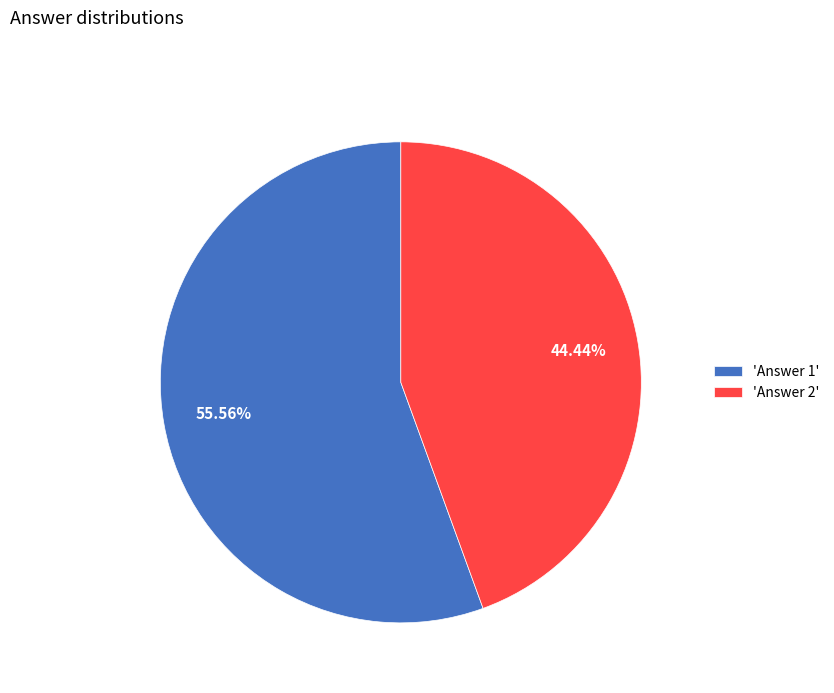

Rank the categories by value from lowest to highest.

'Answer 2', 'Answer 1'